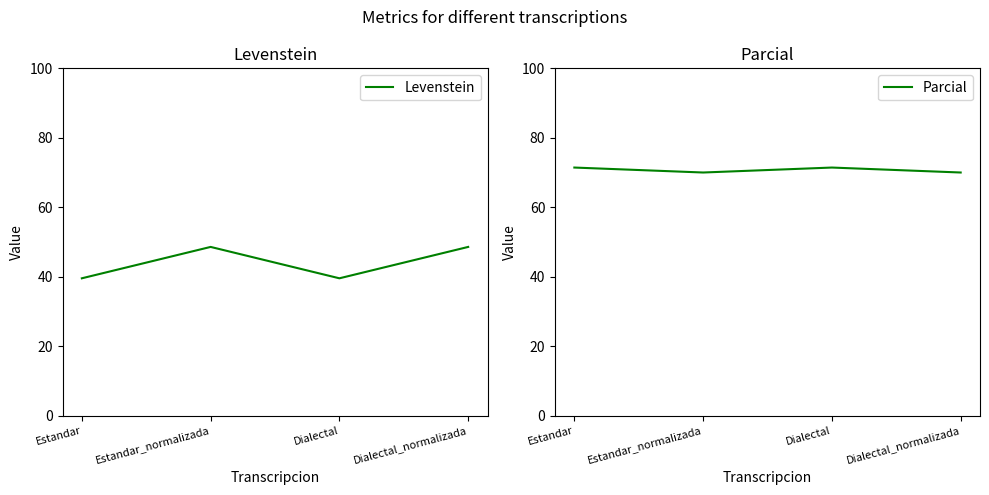

What is the difference between the maximum and minimum values in the Levenstein series?

9.0